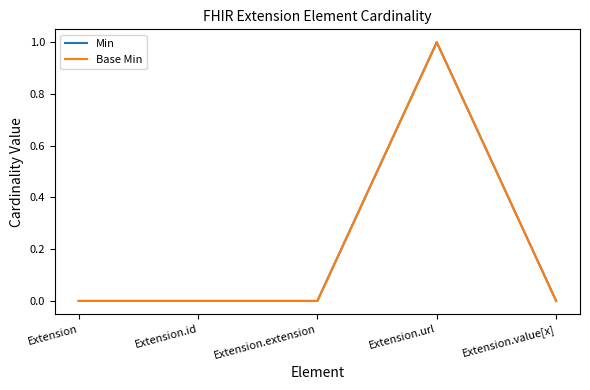

Does the chart have visible grid lines?

No